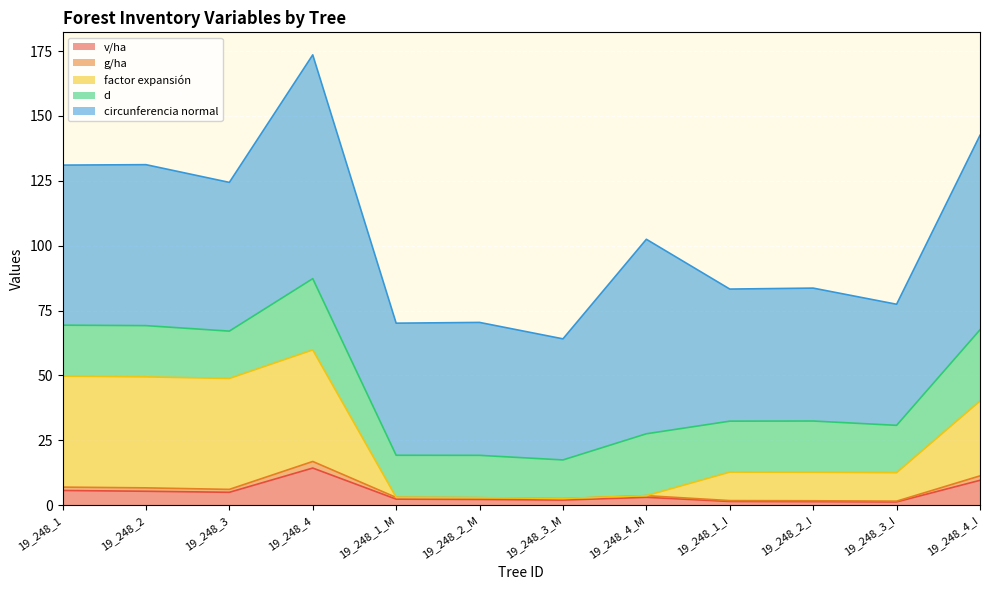

What is the maximum value for v/ha?

14.3